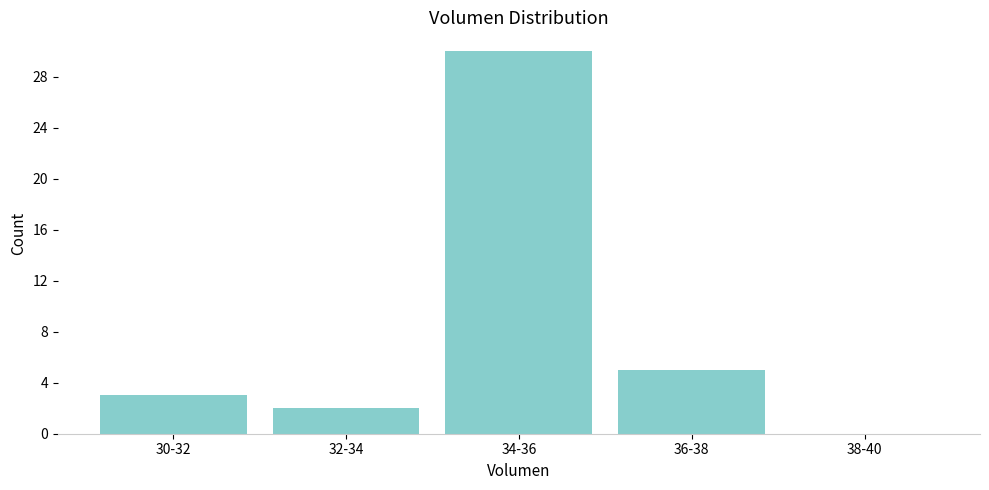

Reading right to left, list all the values displayed in this chart.

38-40=0	36-38=5	34-36=30	32-34=2	30-32=3